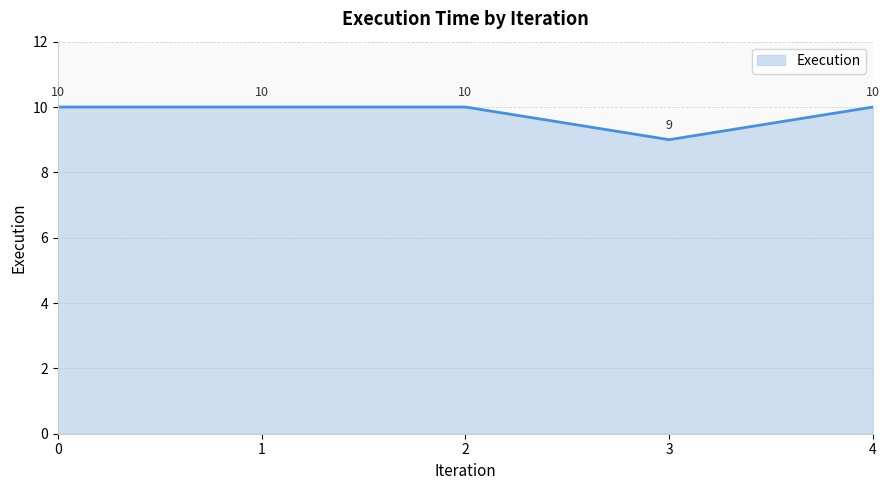

What is the minimum value shown in the chart?

9